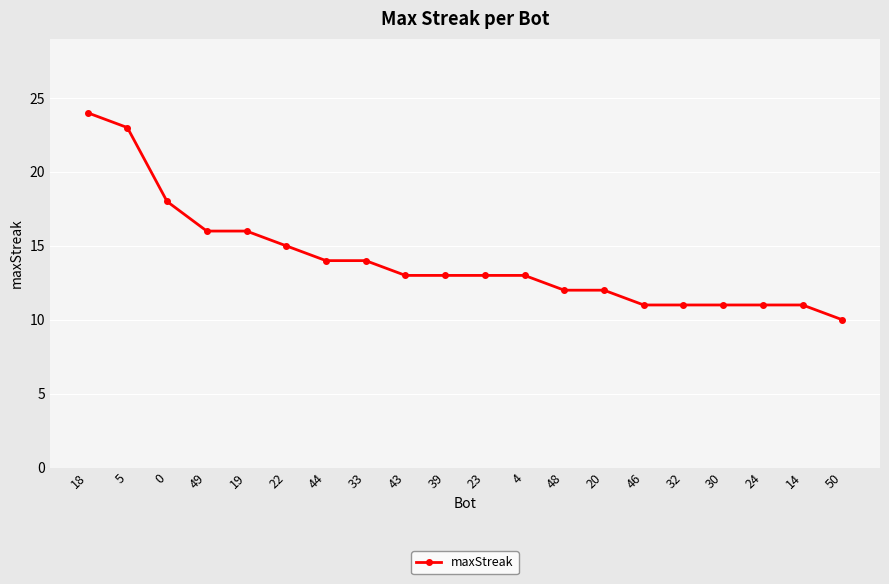

What position from the right is 33?

13